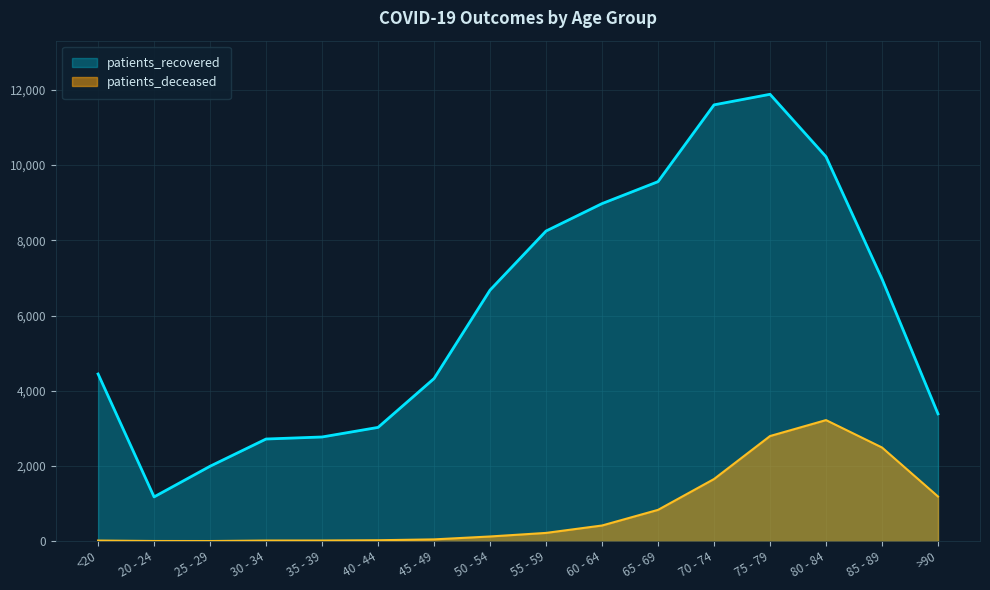

What is the difference between the maximum and second lowest values in the patients_recovered series?

9891